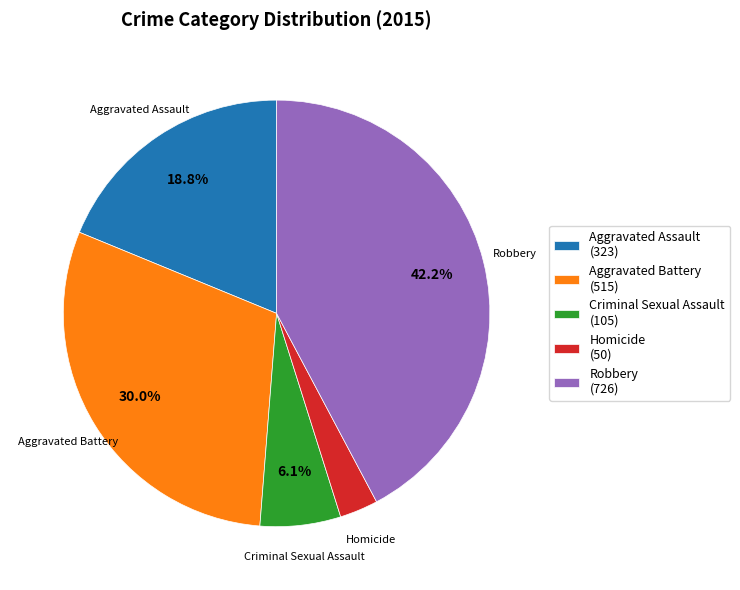

Rank the categories by value from lowest to highest.

Homicide, Criminal Sexual Assault, Aggravated Assault, Aggravated Battery, Robbery